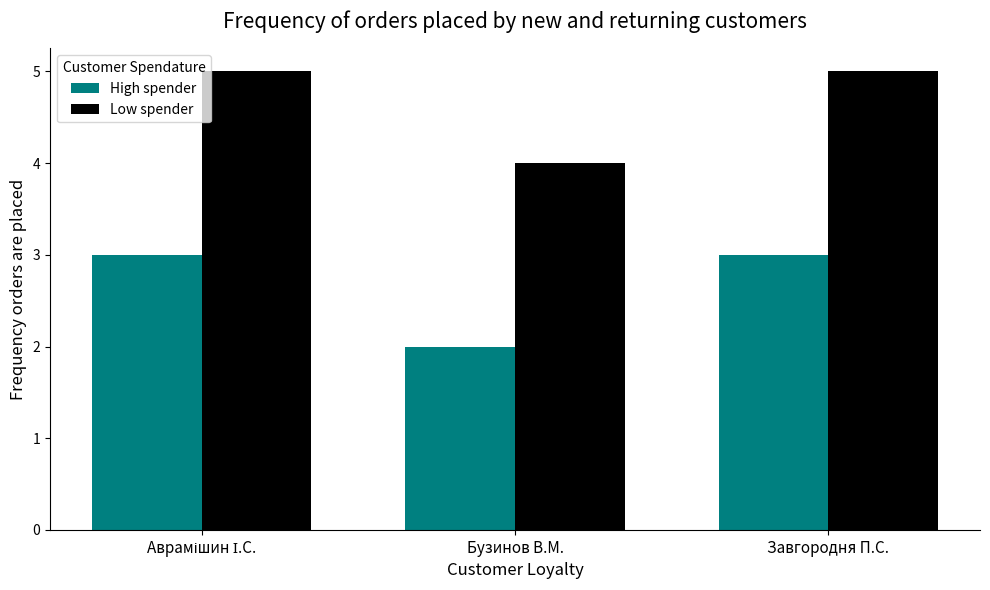

What is the average value of the High spender series?

3